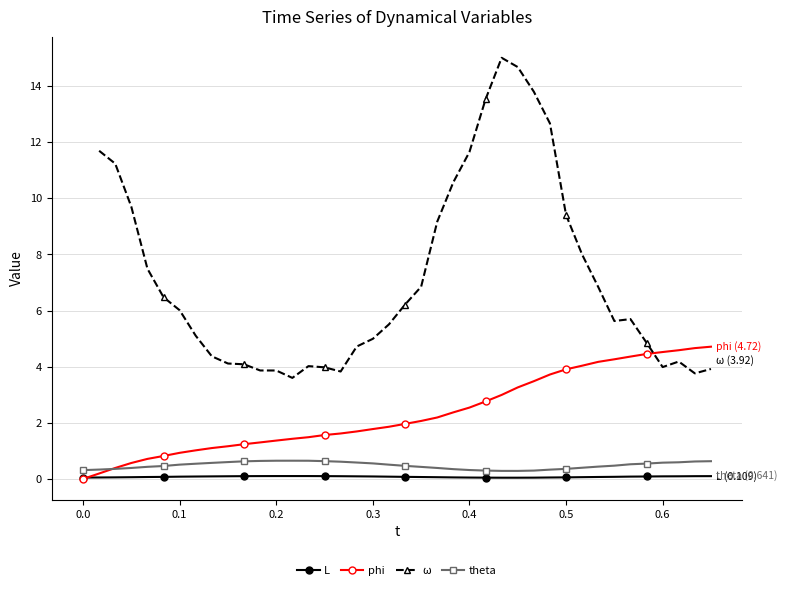

Is it true that L equals 0.1 at 0.5?

True